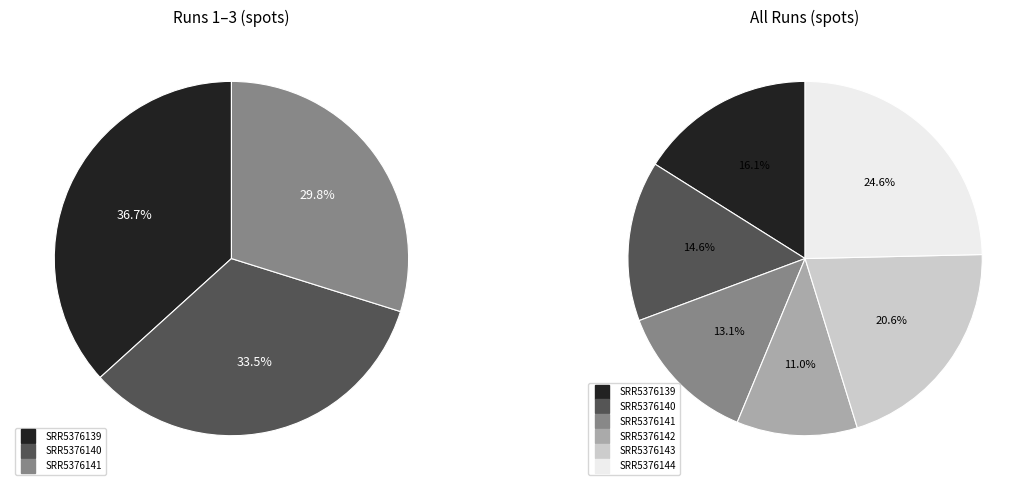

To the nearest percent, what portion does SRR5376143 represent?

21%